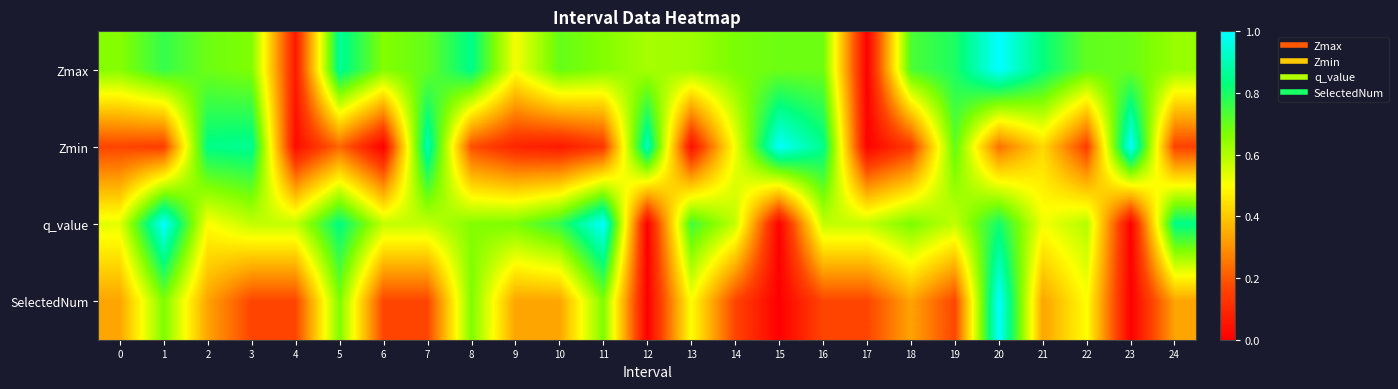

Which category has the highest value across all series?

20